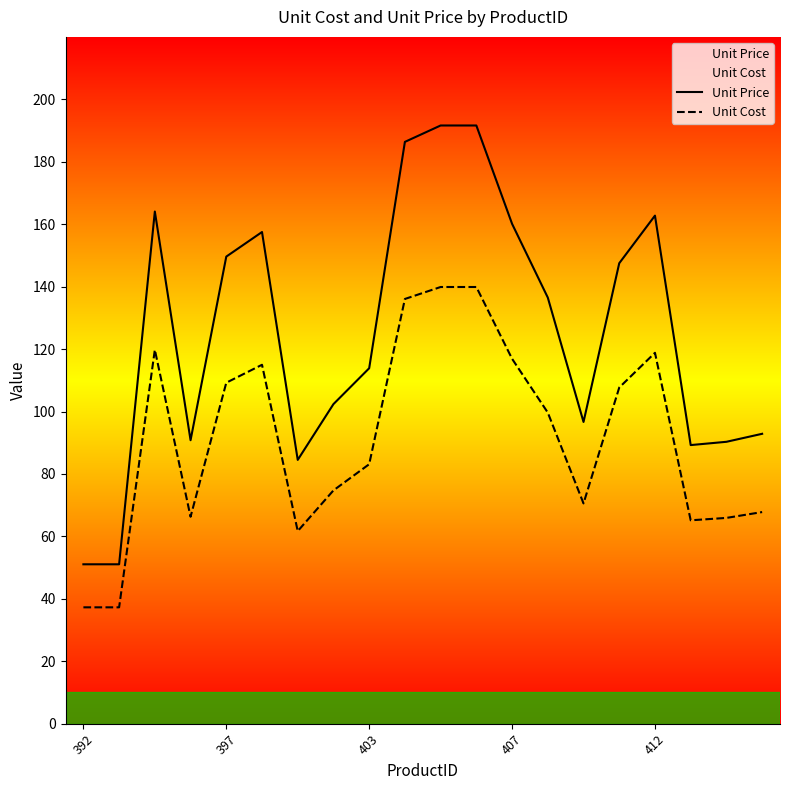

What is the maximum value for Unit Price?

191.6